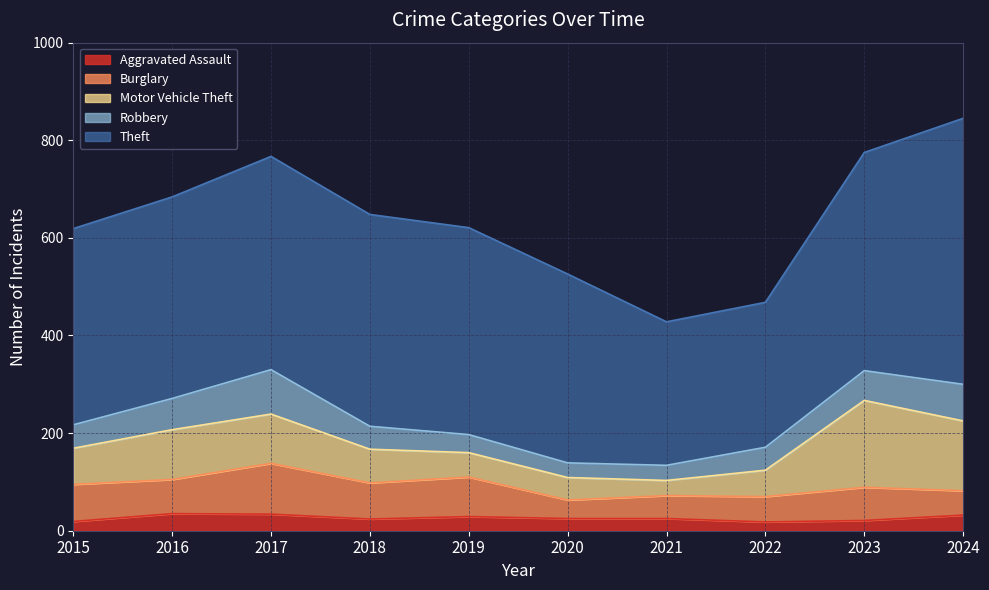

True or false: Burglary and Theft cross at least once.

False